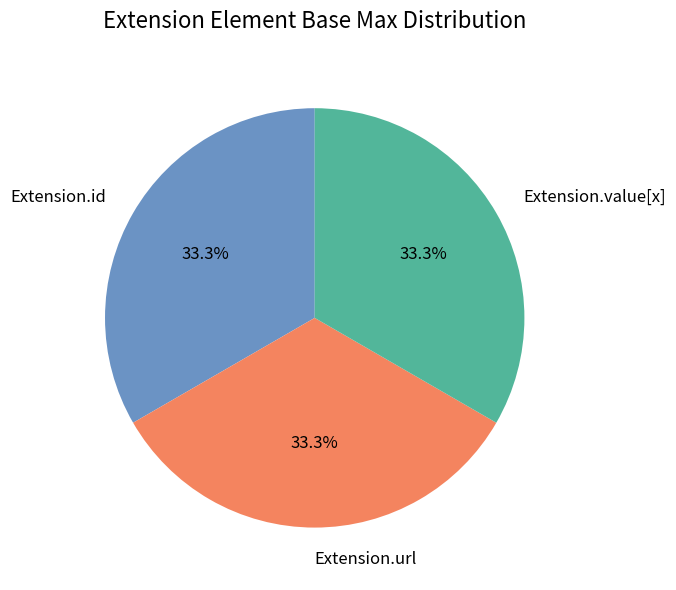

Approximately how many times larger is the value at Extension.url compared to Extension.id?

1.0